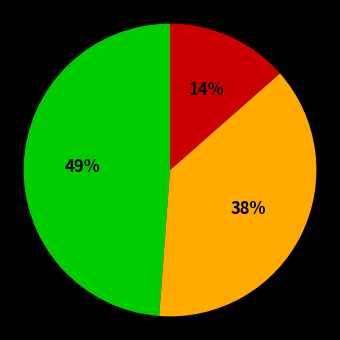

To the nearest percent, what is the average slice percentage?

33%